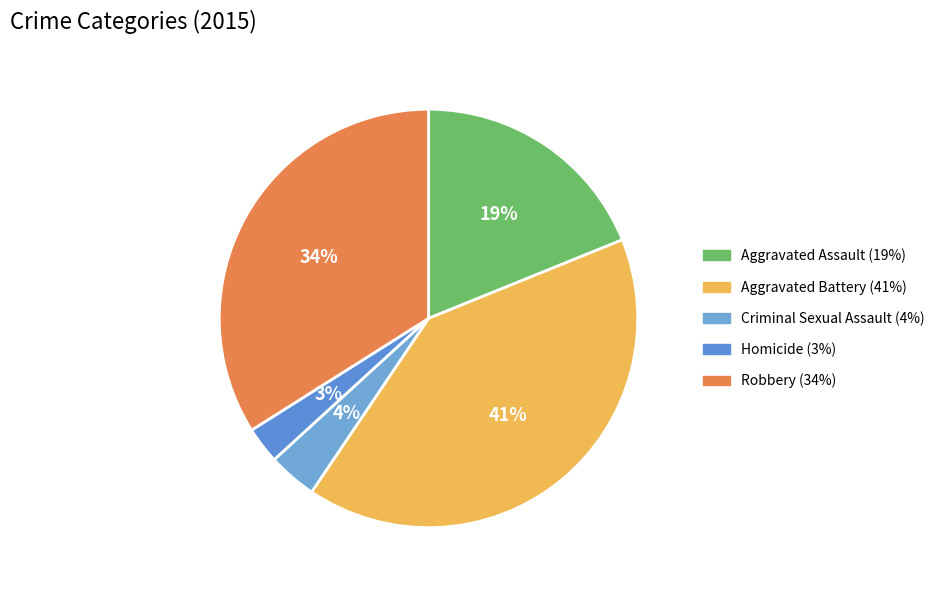

How many segments does this pie chart have?

5